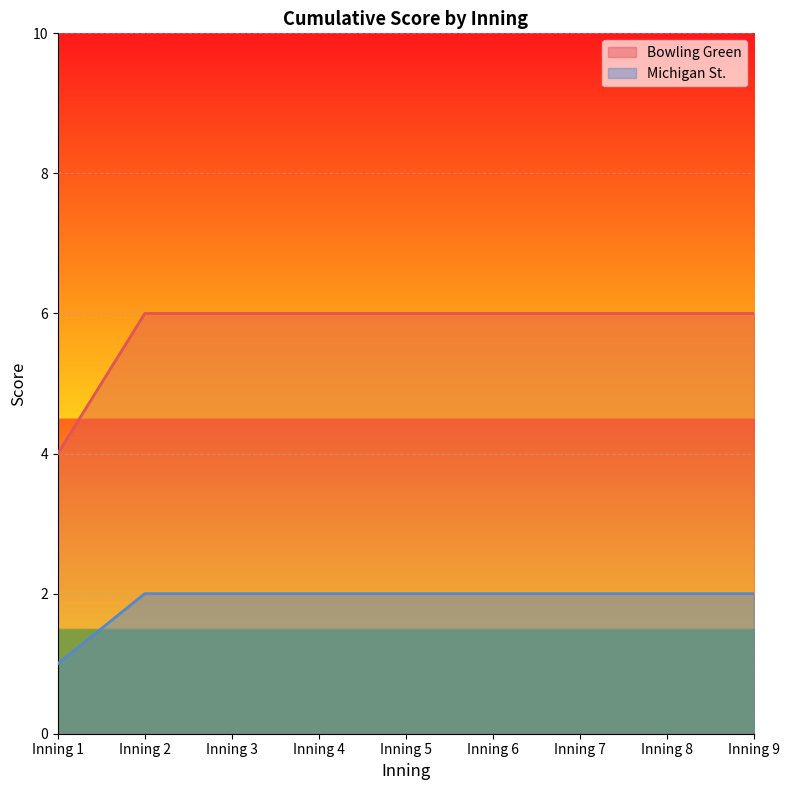

The Bowling Green series shows 6 at Inning 8. True or false?

True